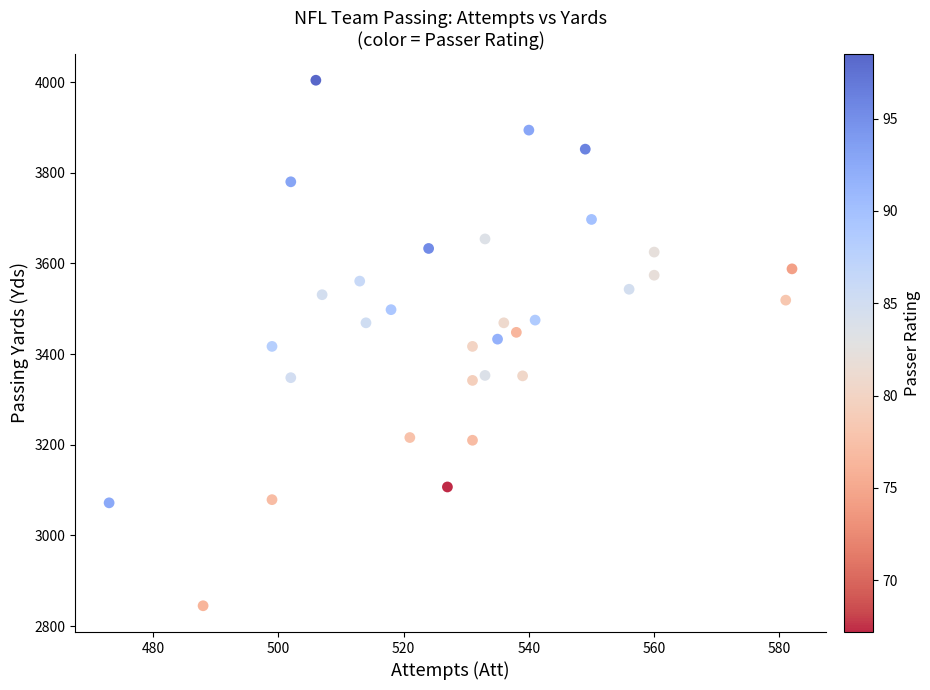

What is the range of X values (max minus min)?

109